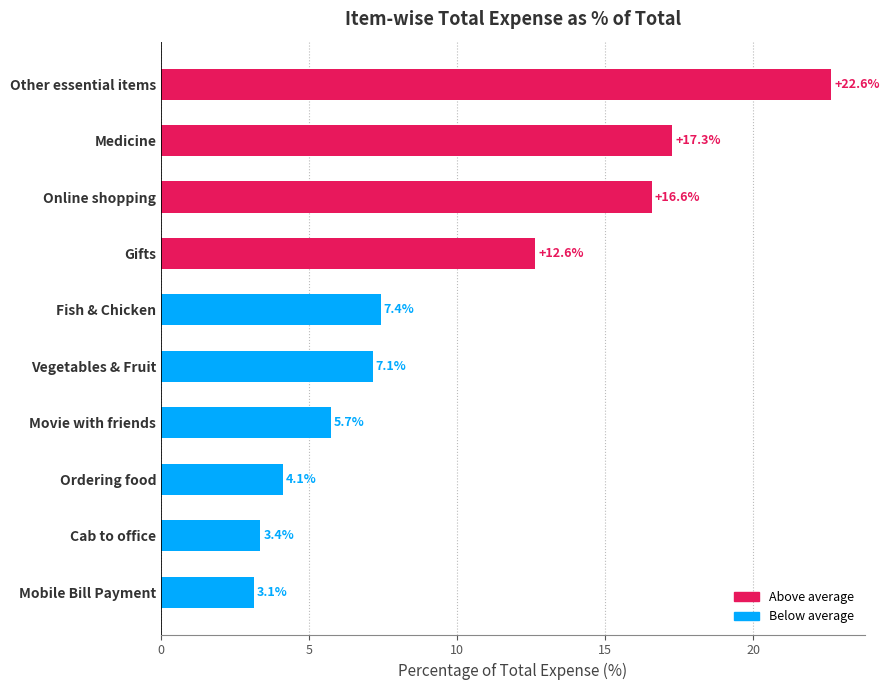

List the labels in order of value, smallest first.

Mobile Bill Payment, Cab to office, Ordering food, Movie with friends, Vegetables & Fruit, Fish & Chicken, Gifts, Online shopping, Medicine, Other essential items